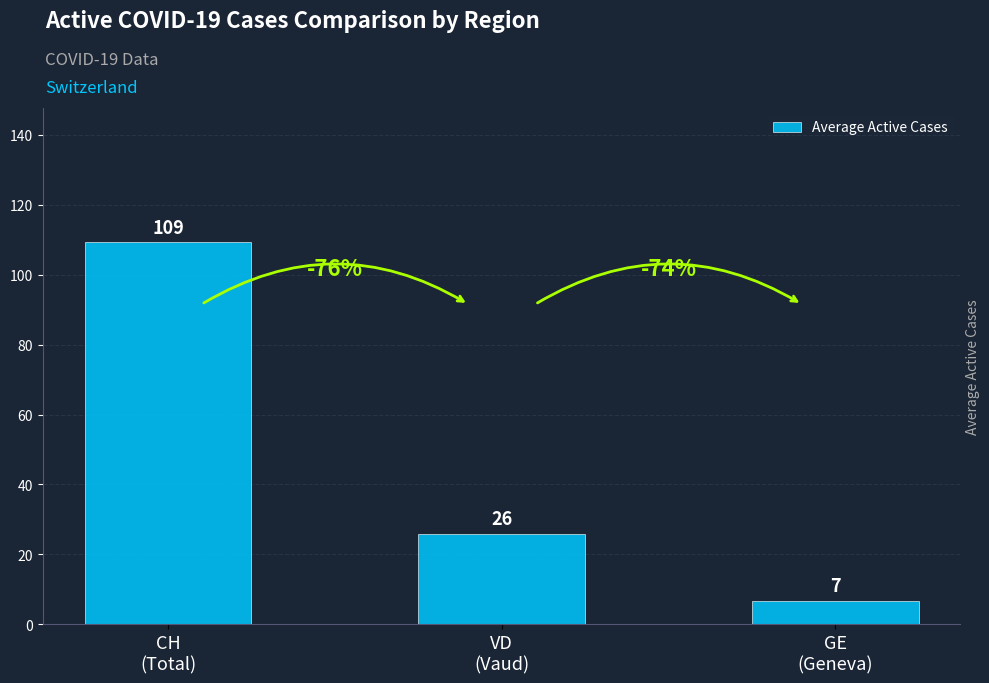

How many bars are there in total?

3